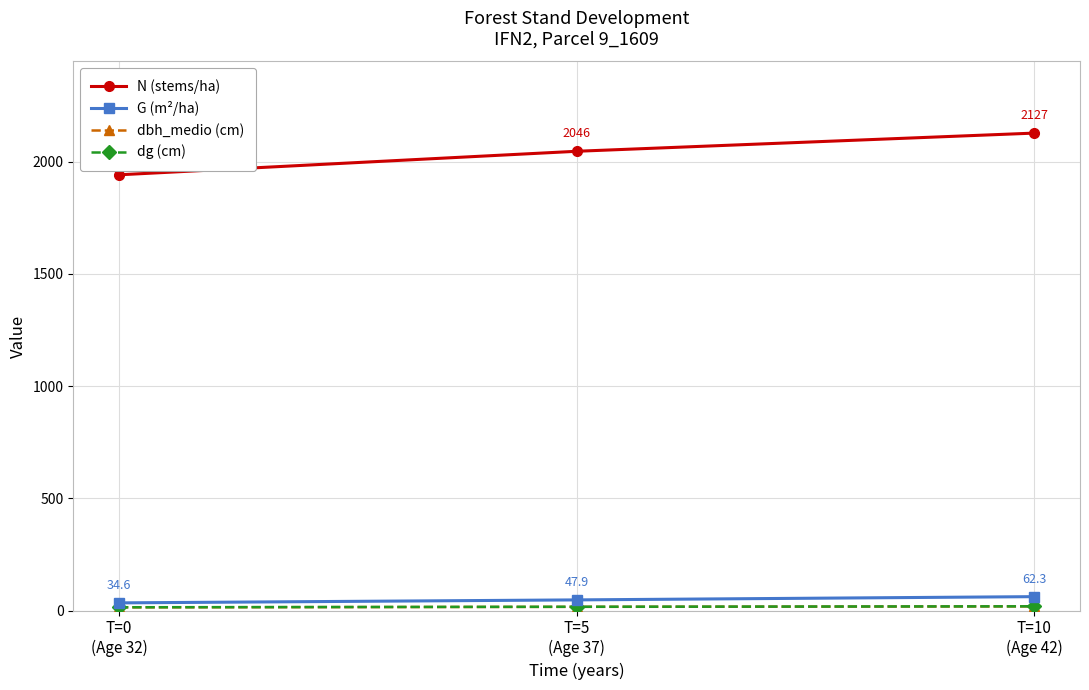

What is the label of the 1st point from the right?

T=10
(Age 42)